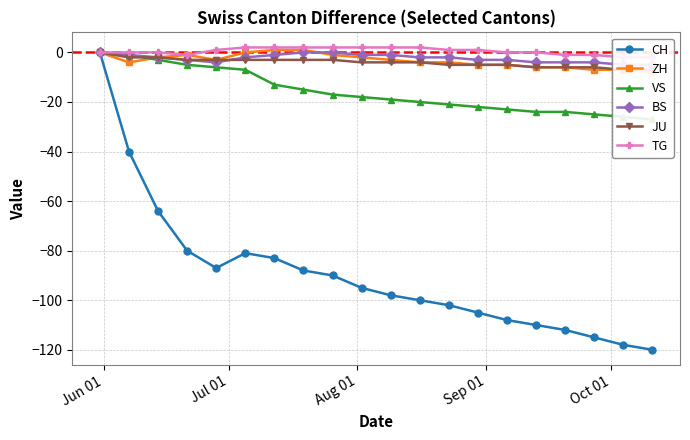

What are all the series names shown in the legend?

CH, ZH, VS, BS, JU, TG